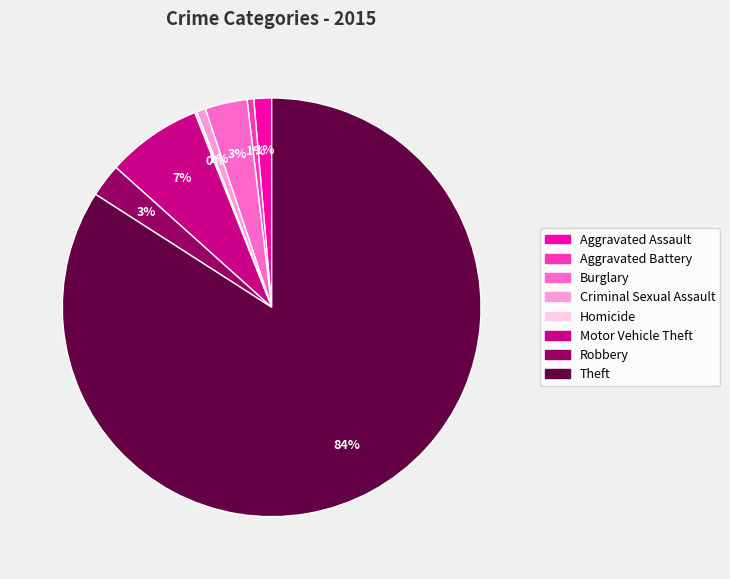

Does Theft account for over 50% of the chart?

Yes